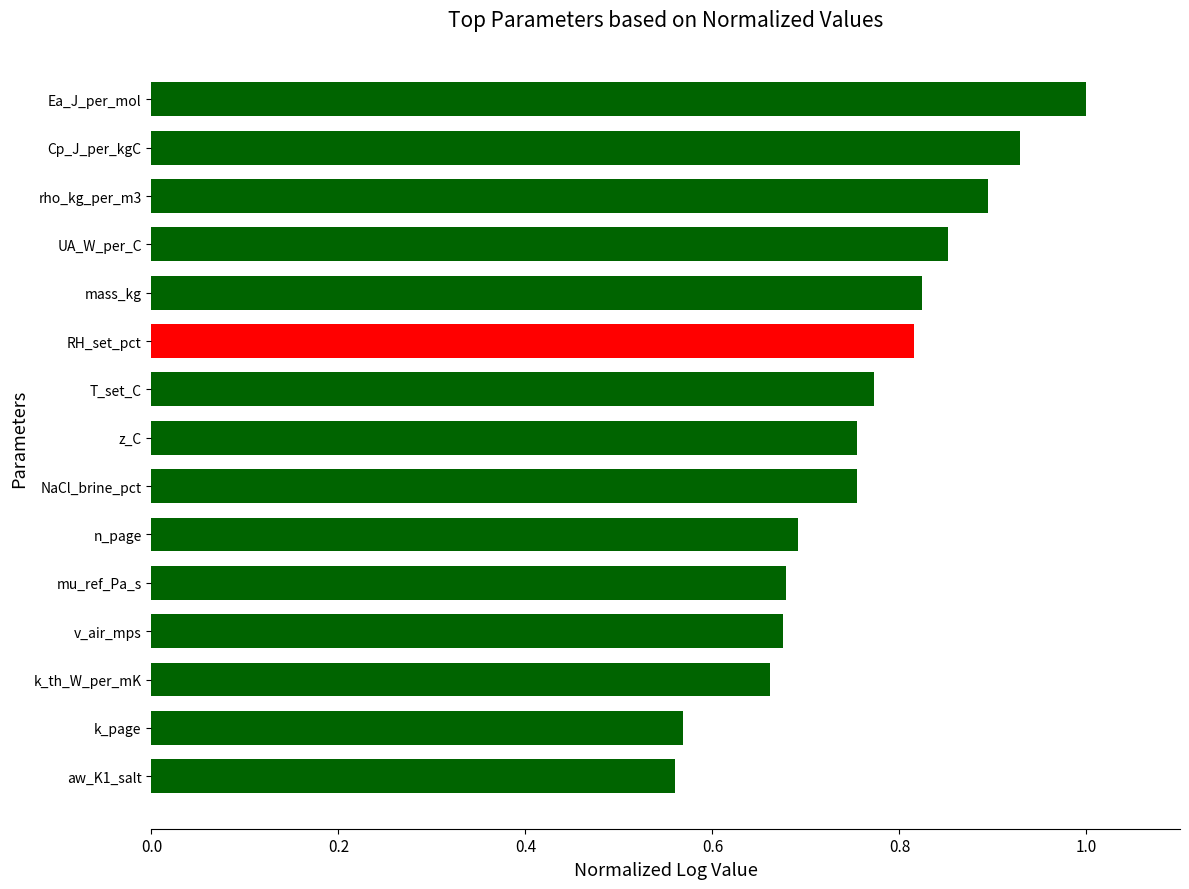

What is the difference between the maximum and minimum values?

0.4